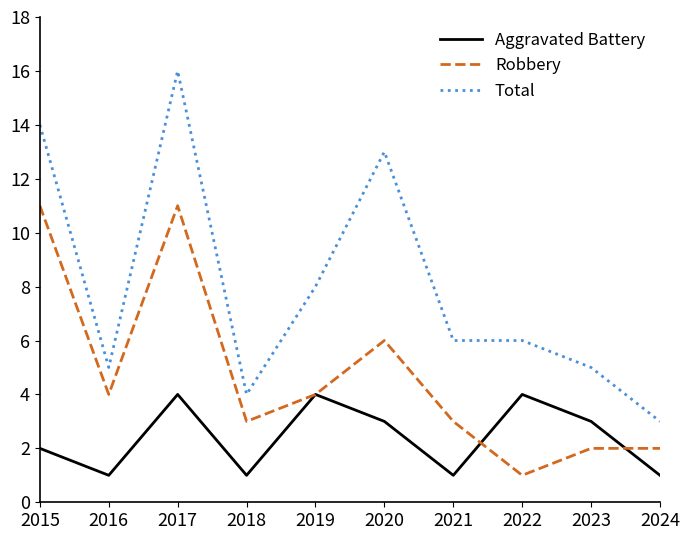

True or false: Total and Aggravated Battery intersect in this chart.

False